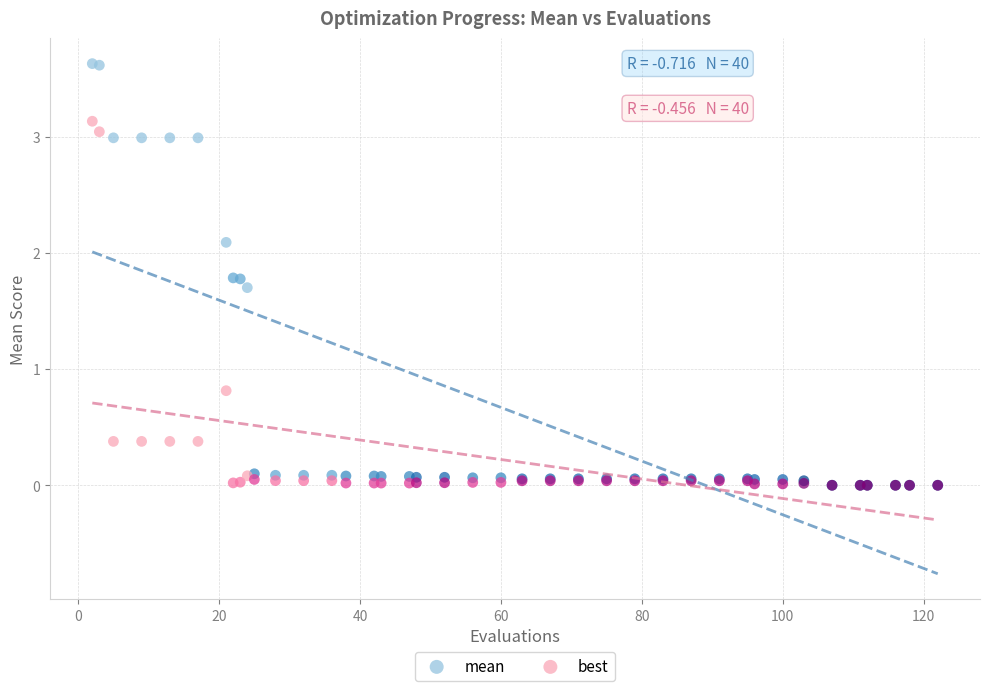

In the mean series, what Y value is closest to 1?

1.7